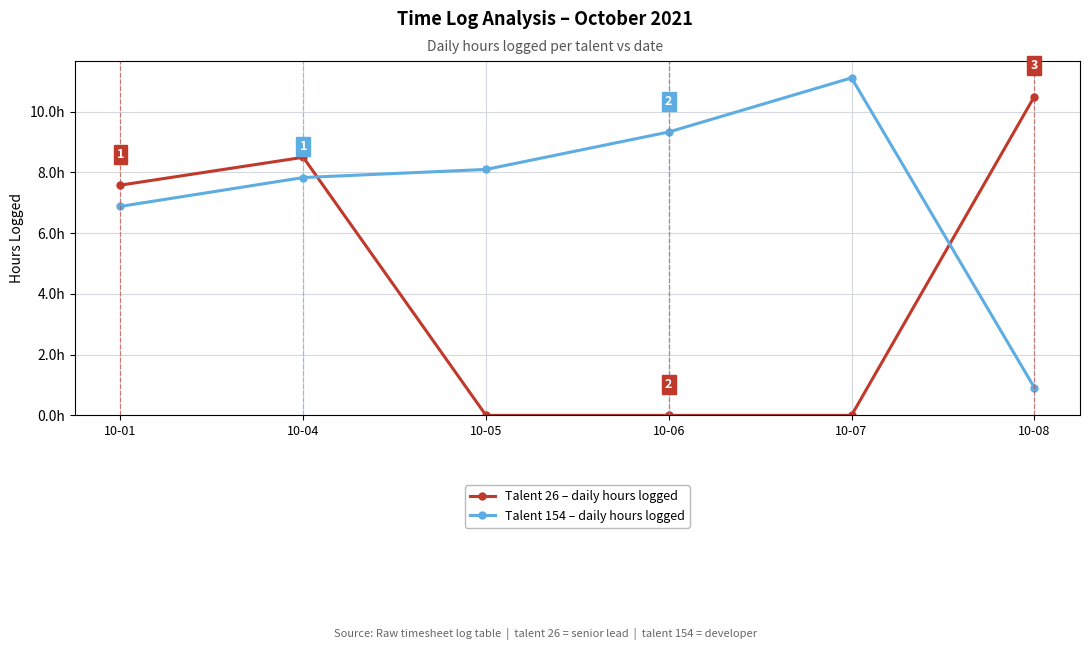

Which series changed the most between 10-04 and 10-06?

Talent 26 – daily hours logged